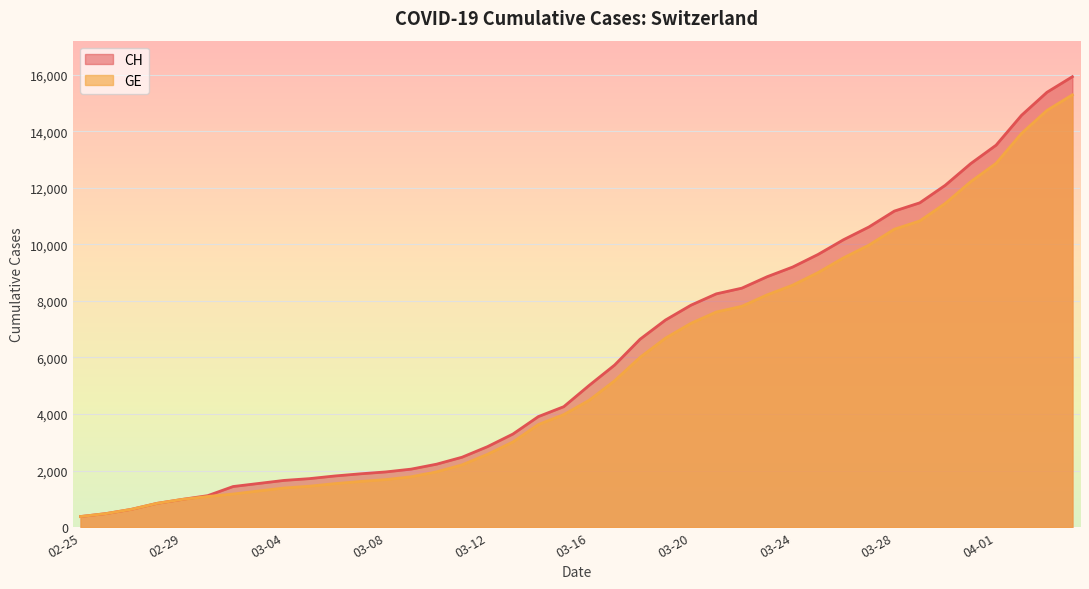

Rank the series by their maximum value, from lowest to highest.

GE, CH